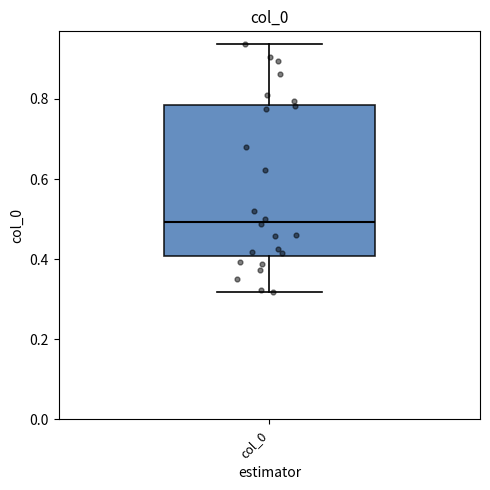

Read this box plot against the y-axis: the position of the median line, the range covered by the box, and the ends of both whiskers. The values are not printed on the chart, so give them approximately, as read against the axis.

median 0.50, box 0.40 to 0.78, whiskers 0.32 to 0.94